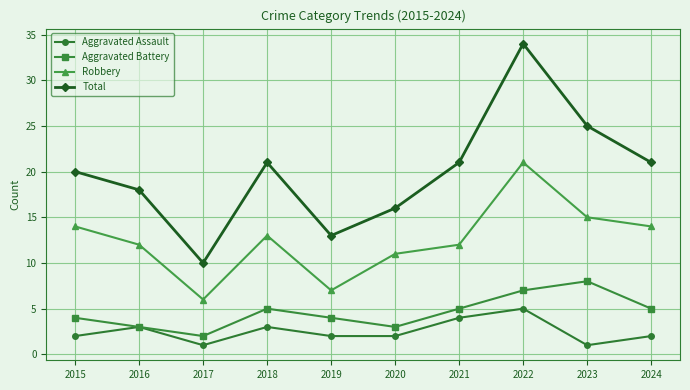

Which category has the highest value across all series?

2022